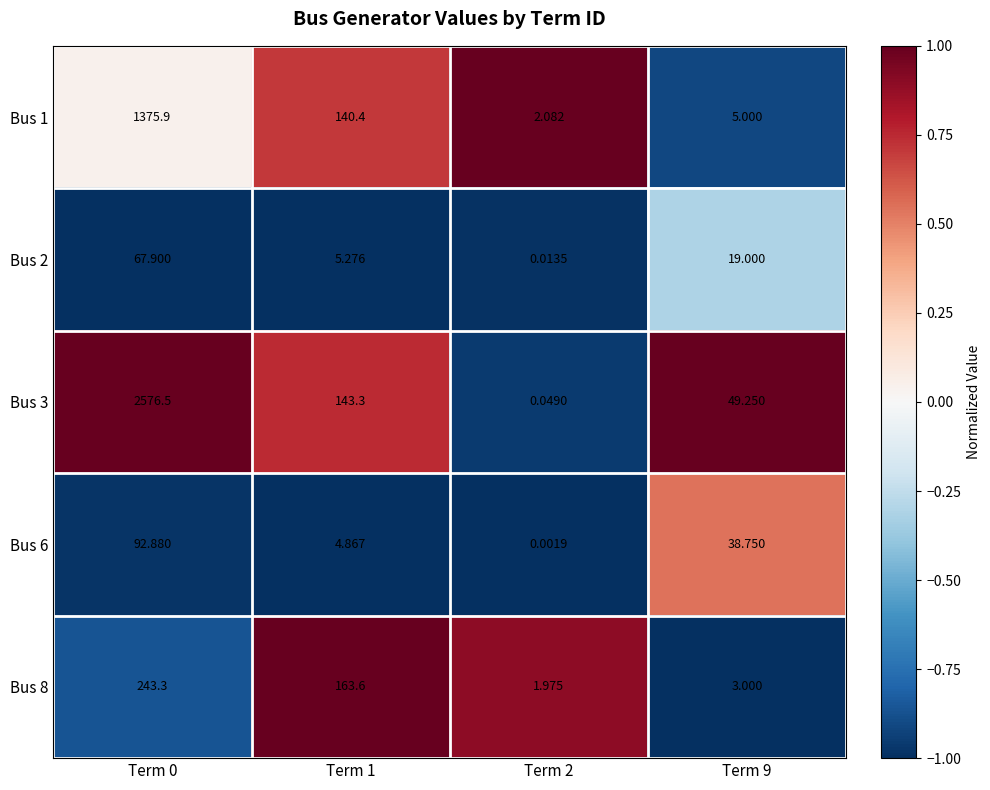

Is the value of Bus 6 at Term 2 greater than the value of Bus 8 at Term 0?

No